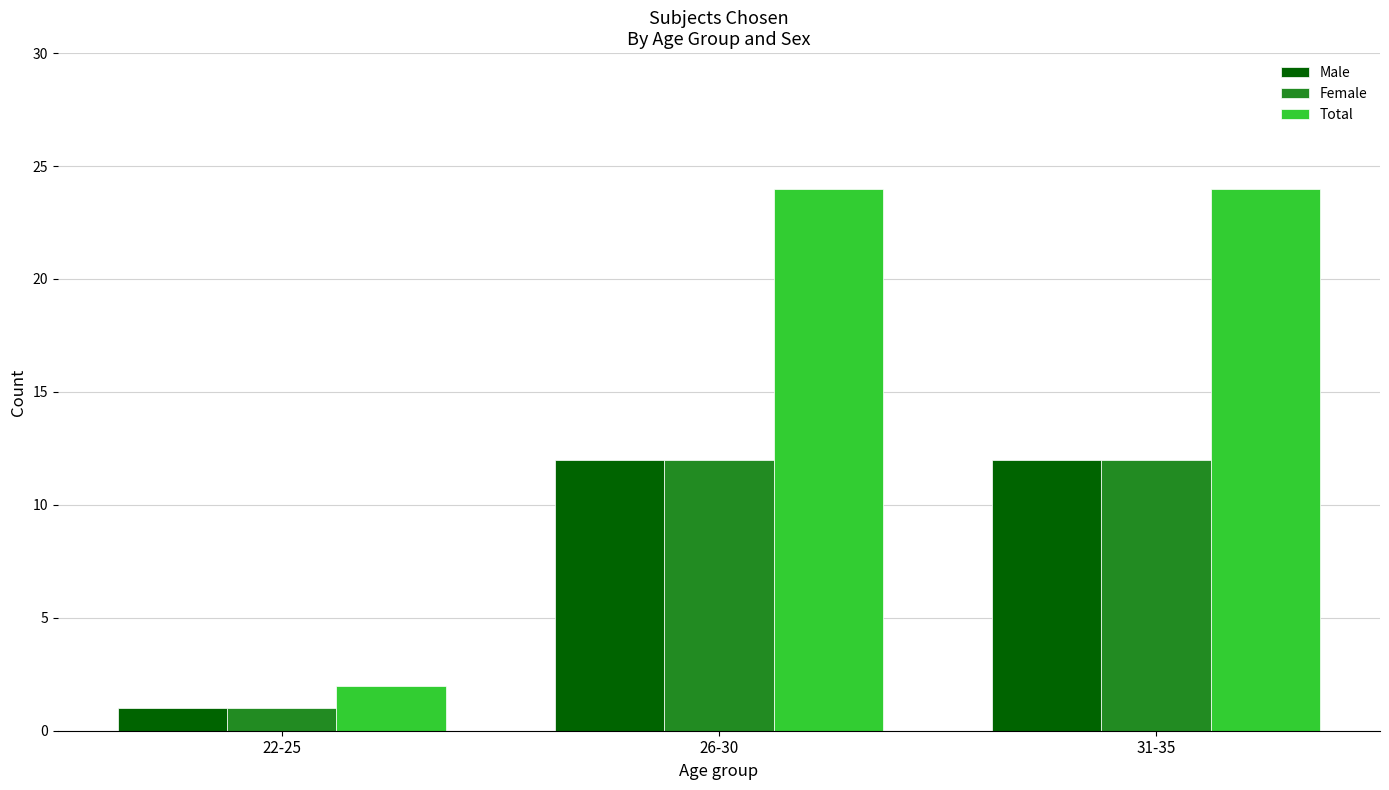

What is the label of the 3rd bar from the left?

31-35